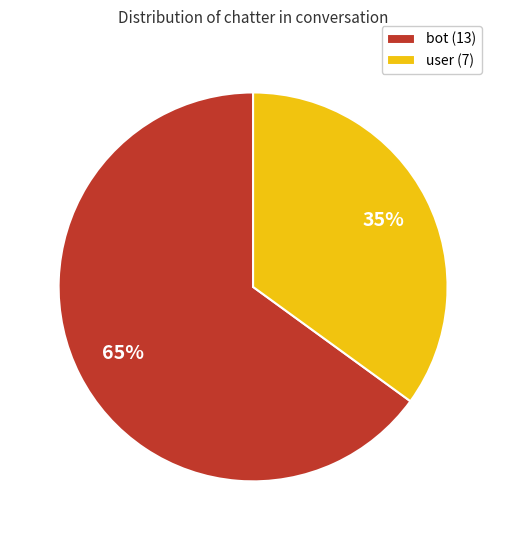

Is there a majority slice in this chart?

Yes